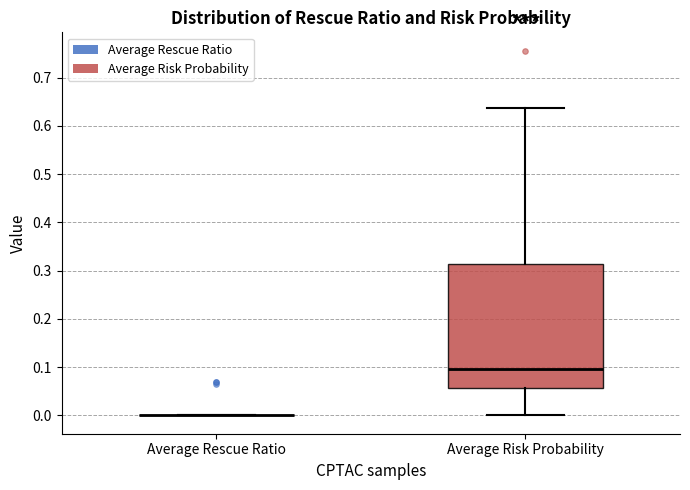

Reading left to right, read every box against the y-axis: the position of its median line, the range the box covers, and the ends of its whiskers. The values are not printed on the chart, so give them approximately, as read against the axis.

Average Rescue Ratio: box collapsed to a line at 0.00, whiskers 0.00 to 0.00
Average Risk Probability: median 0.10, box 0.06 to 0.31, whiskers 0.00 to 0.64